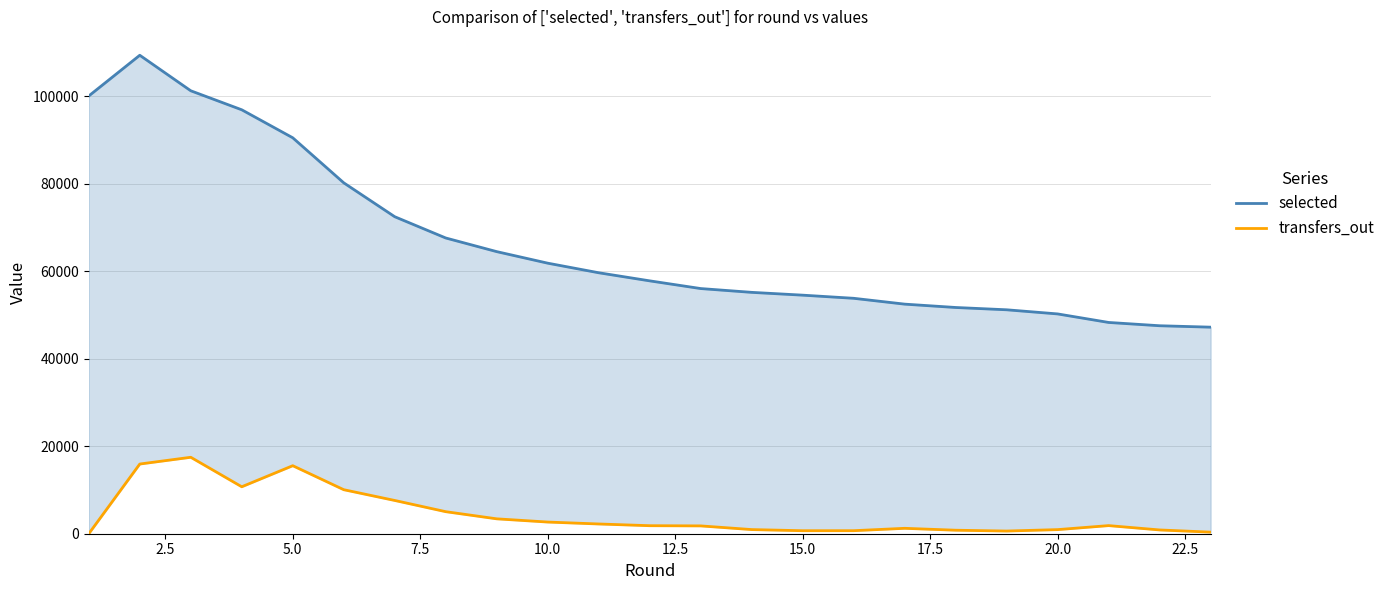

Is it true that transfers_out equals 686 at 15.0?

True